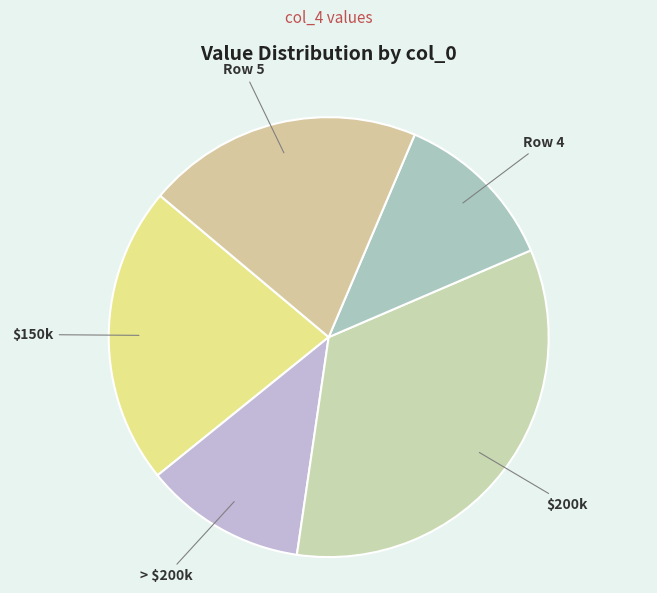

Is there any slice that represents more than half of the pie?

No